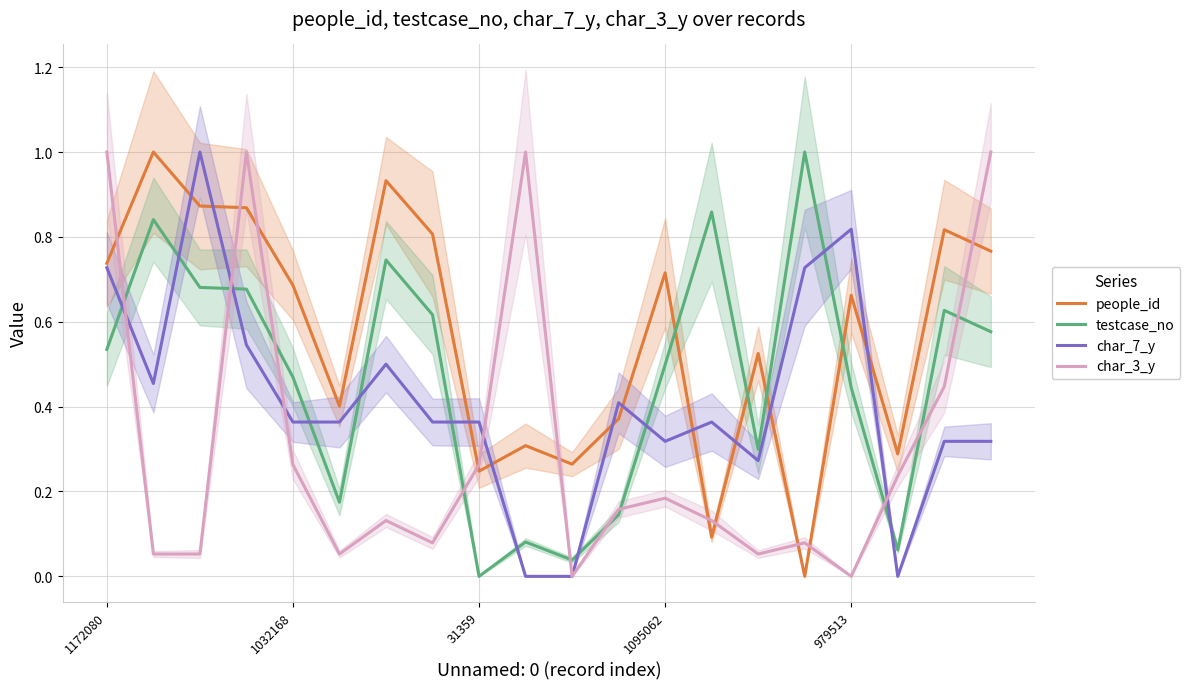

In char_7_y, how many points are higher than both neighbors (excluding endpoints)?

5